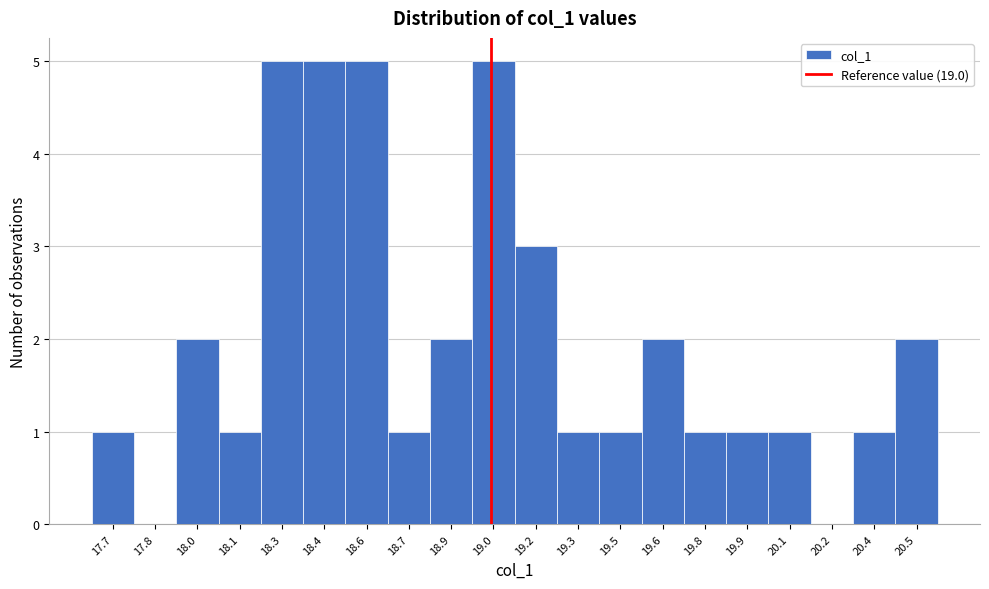

Reading left to right, extract all data points from this chart.

17.7=1	17.8=0	18.0=2	18.1=1	18.3=5	18.4=5	18.6=5	18.7=1	18.9=2	19.0=5	19.2=3	19.3=1	19.5=1	19.6=2	19.8=1	19.9=1	20.1=1	20.2=0	20.4=1	20.5=2